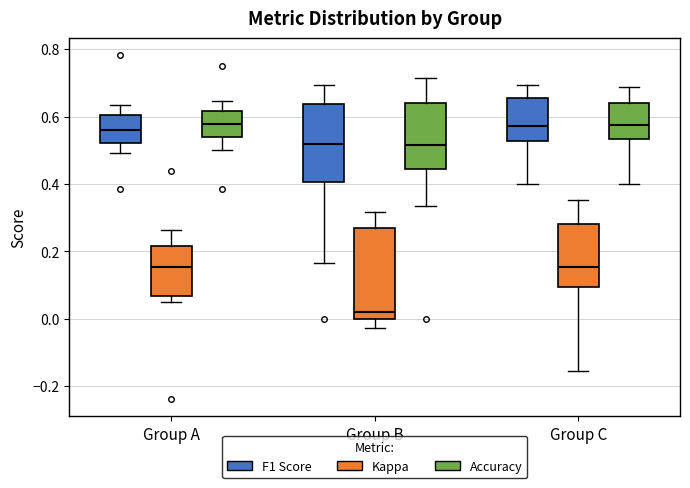

Which box is the tallest, from its lower edge to its upper edge?

Group B (Kappa)